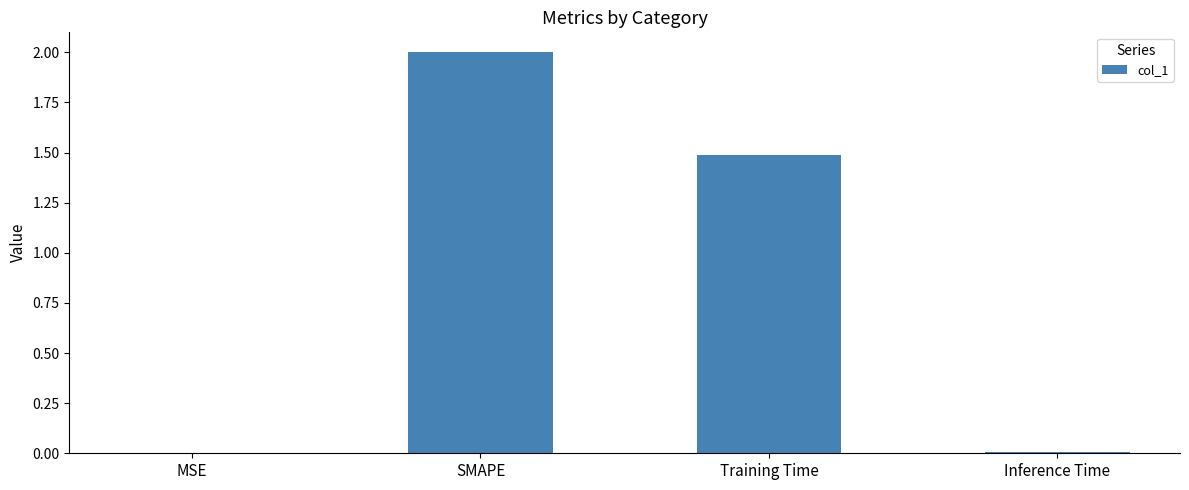

Count the number of data series in this chart.

1